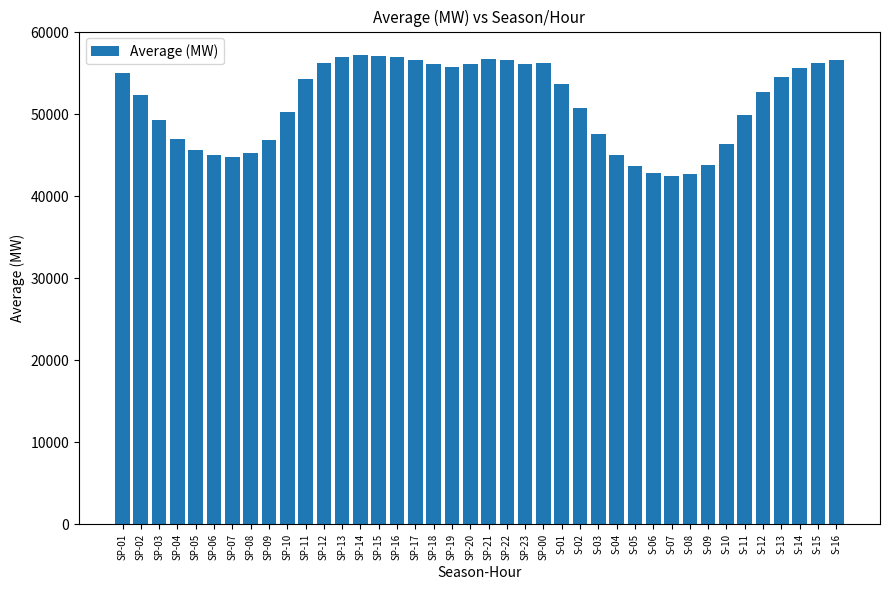

The value at SP-22 is 79394.2. True or false?

False